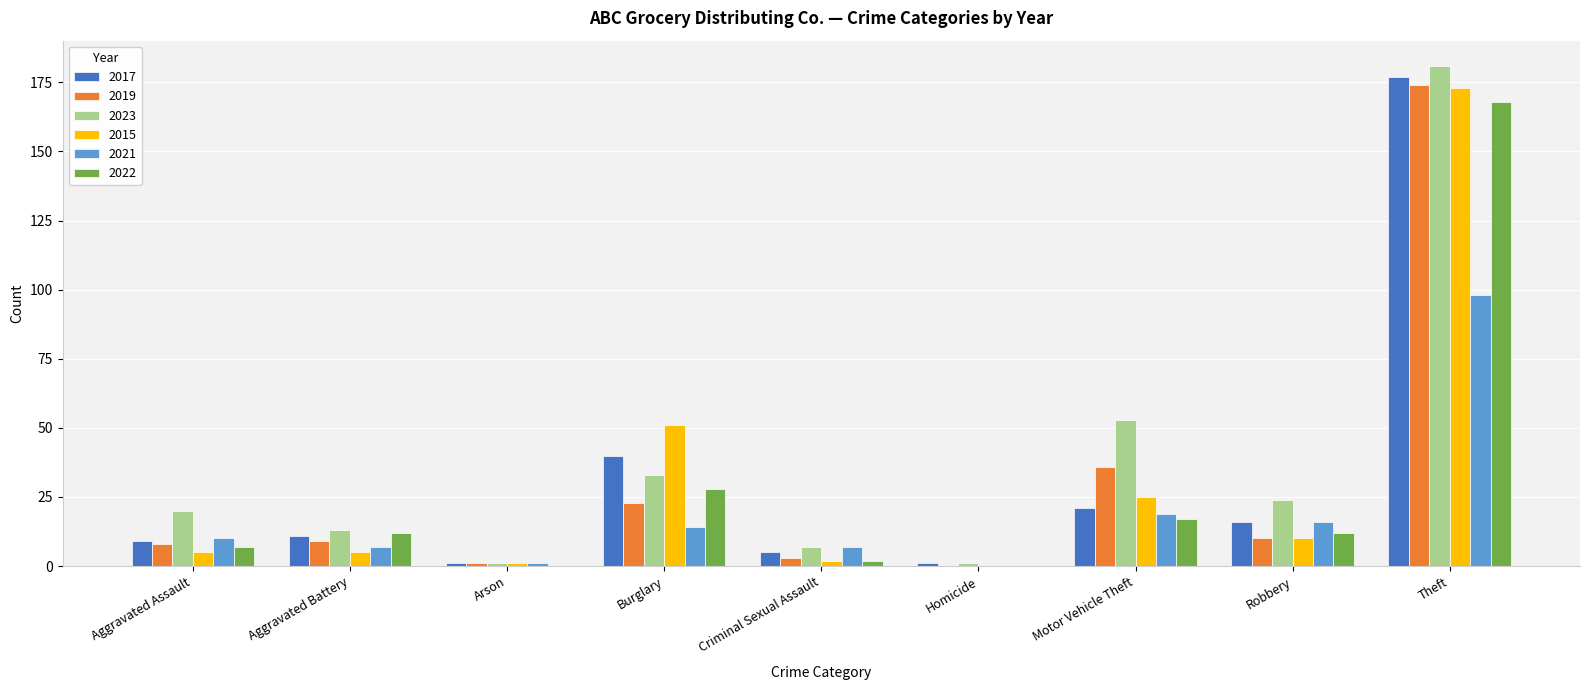

Reading left to right, transcribe all the data shown in this chart.

2017: 9	11	1	40	5	1	21	16	177
2019: 8	9	1	23	3	0	36	10	174
2023: 20	13	1	33	7	1	53	24	181
2015: 5	5	1	51	2	0	25	10	173
2021: 10	7	1	14	7	0	19	16	98
2022: 7	12	0	28	2	0	17	12	168